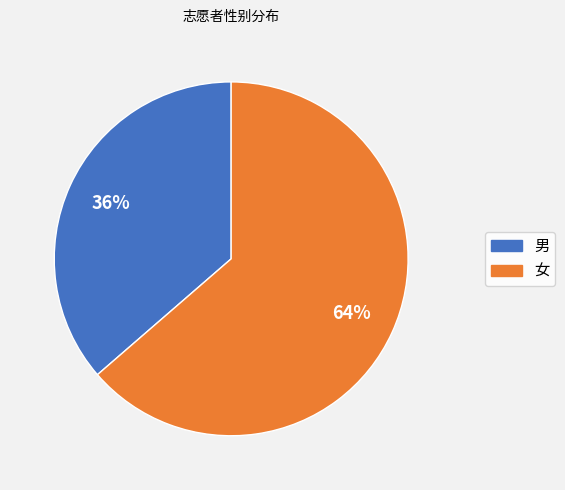

What is the majority slice?

女